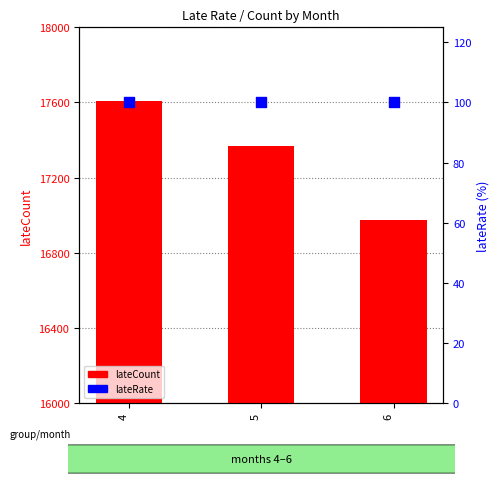

Which series has the largest total across all categories?

lateCount